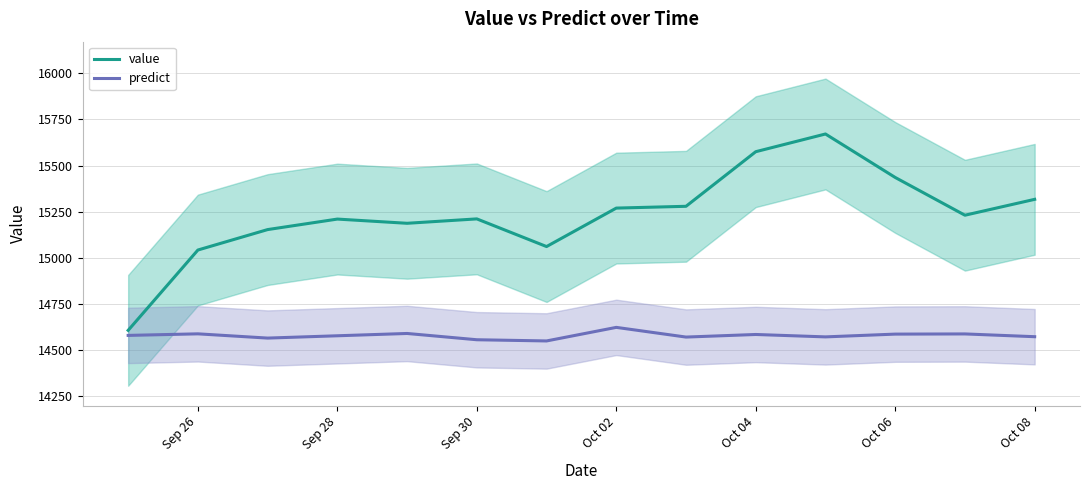

What is the highest value of the value series?

15670.8